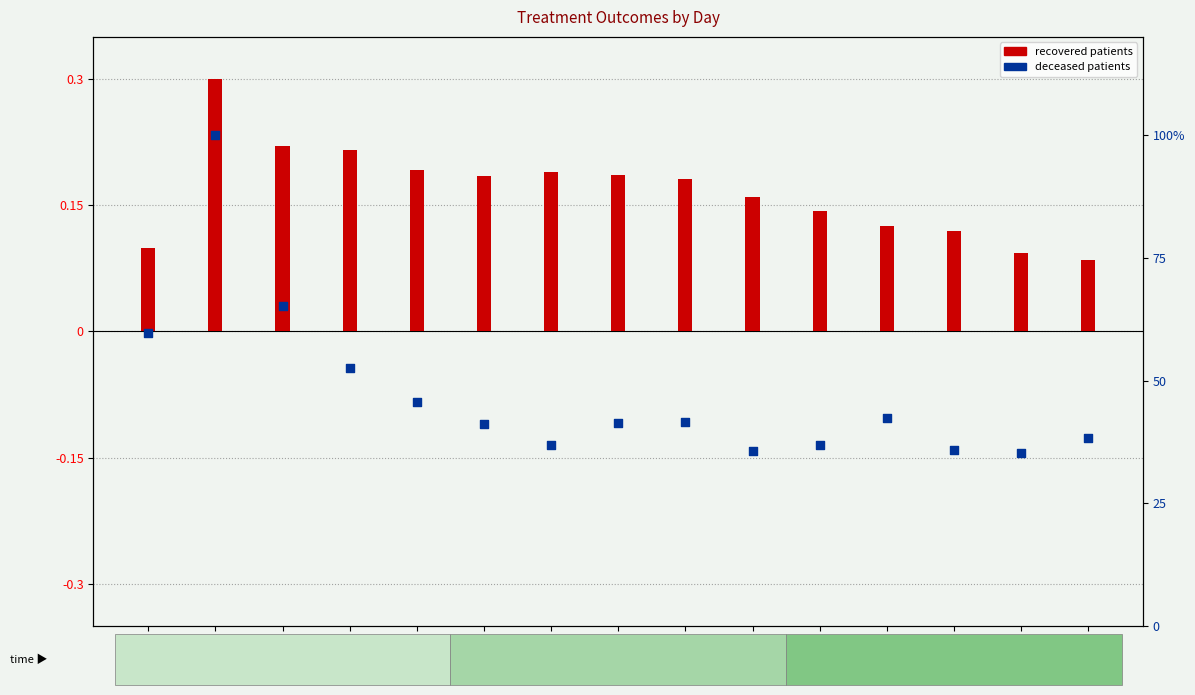

Which series contains the lowest Y value?

recovered patients